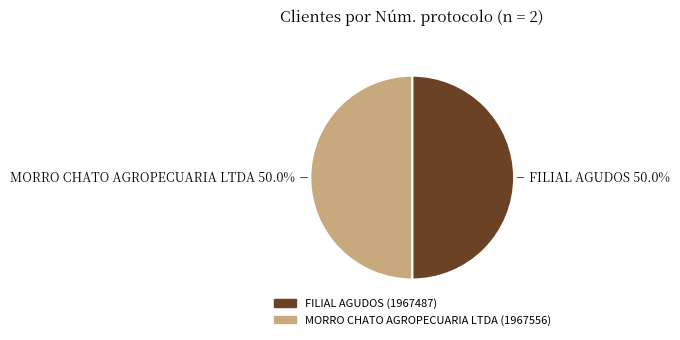

What is the ratio of the value at FILIAL AGUDOS to the value at MORRO CHATO AGROPECUARIA LTDA?

1.0